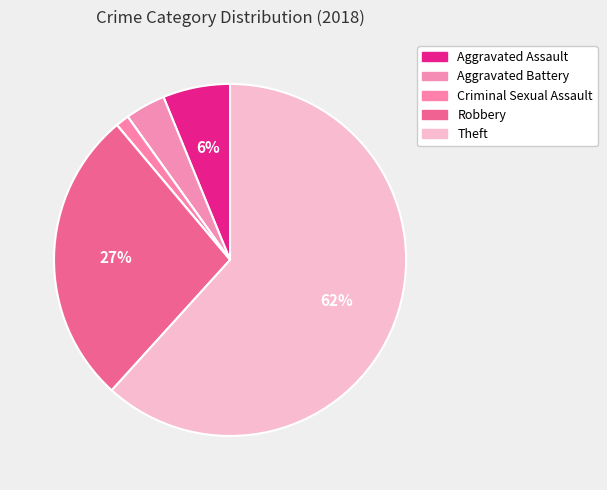

Does any single category account for the majority?

Yes